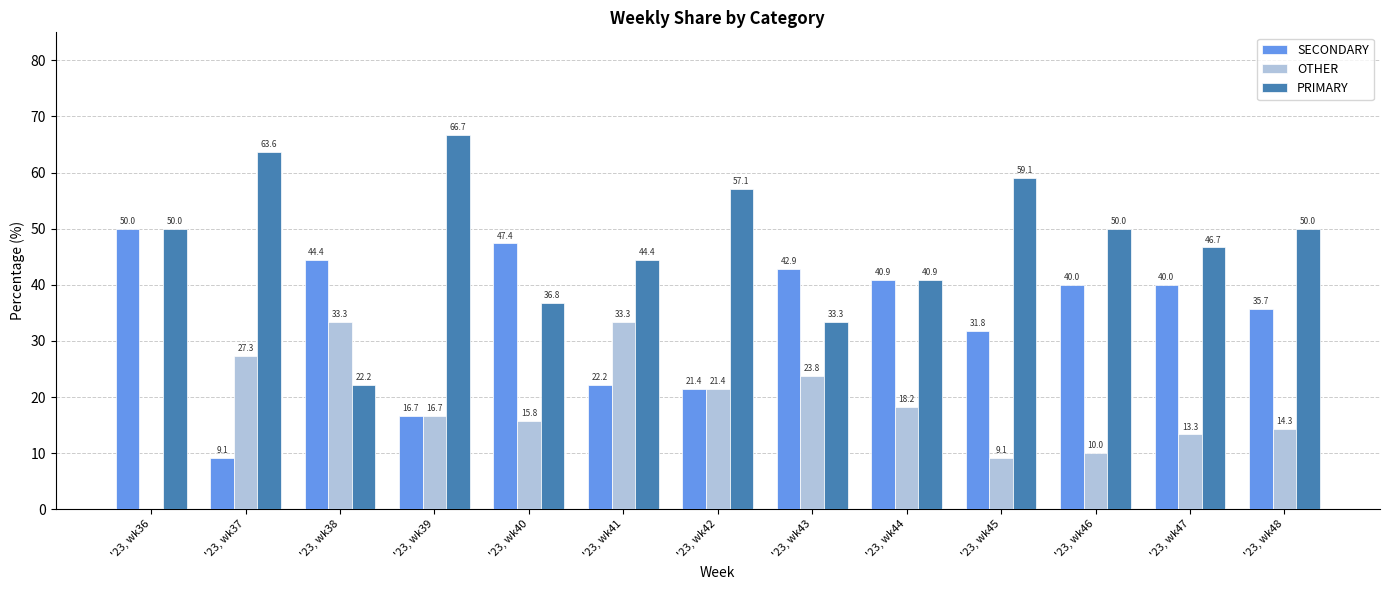

Are the bars grouped side by side (vs. stacked)?

Yes